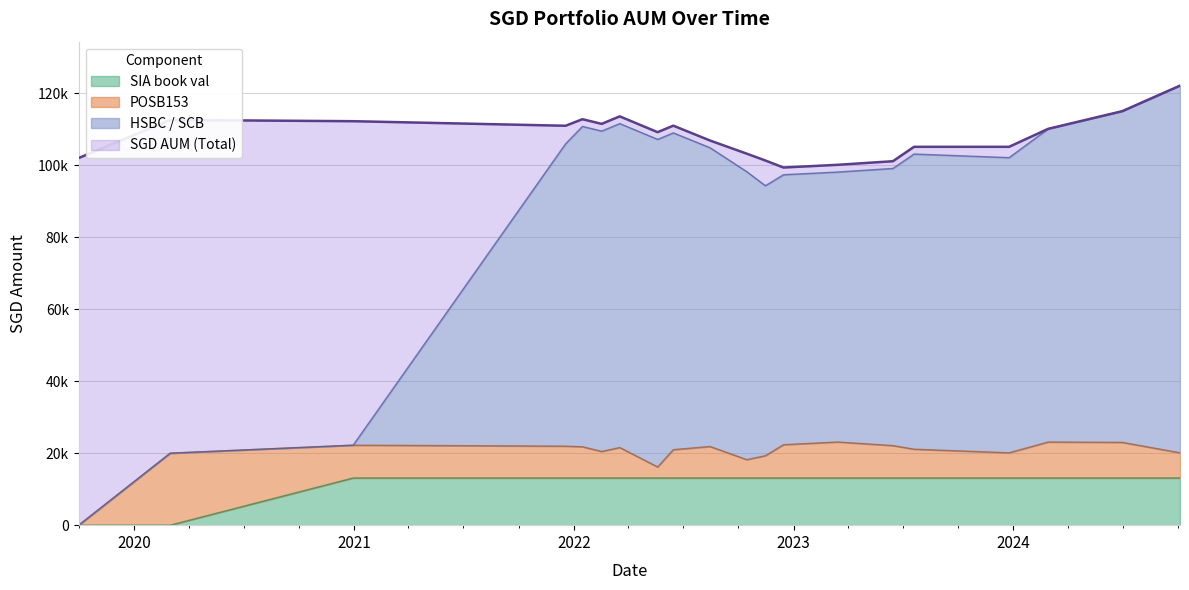

Is the value of SIA book val at 2024-10-04 greater than the value of HSBC / SCB at 2023-03-15?

No